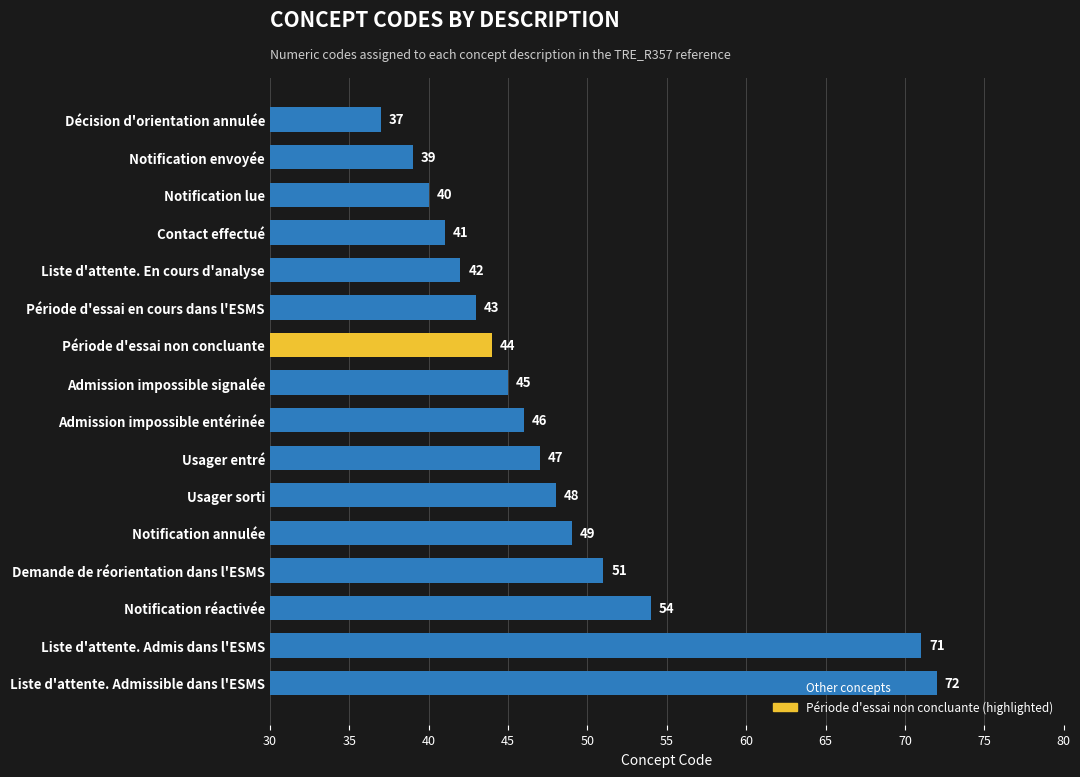

Which label corresponds to the smallest value in the chart?

Décision d'orientation annulée